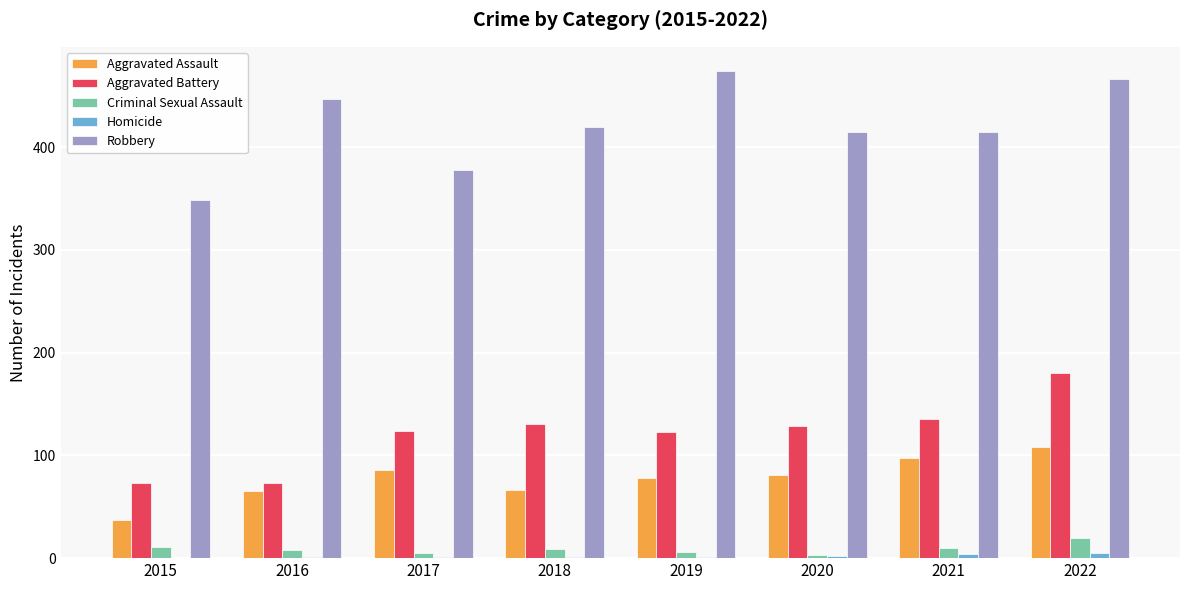

Is the value of Homicide at 2015 greater than the value of Aggravated Assault at 2018?

No